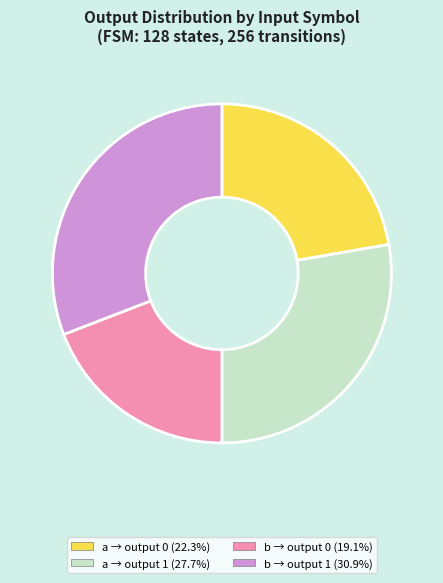

How many slices are in this pie chart?

4